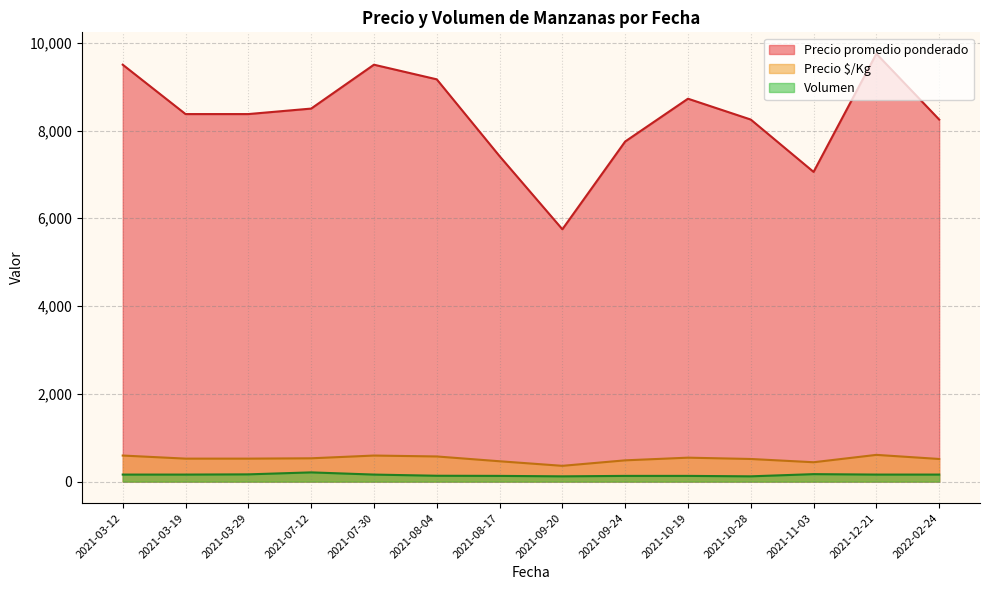

What is the sum of all Volumen values?

2108.3